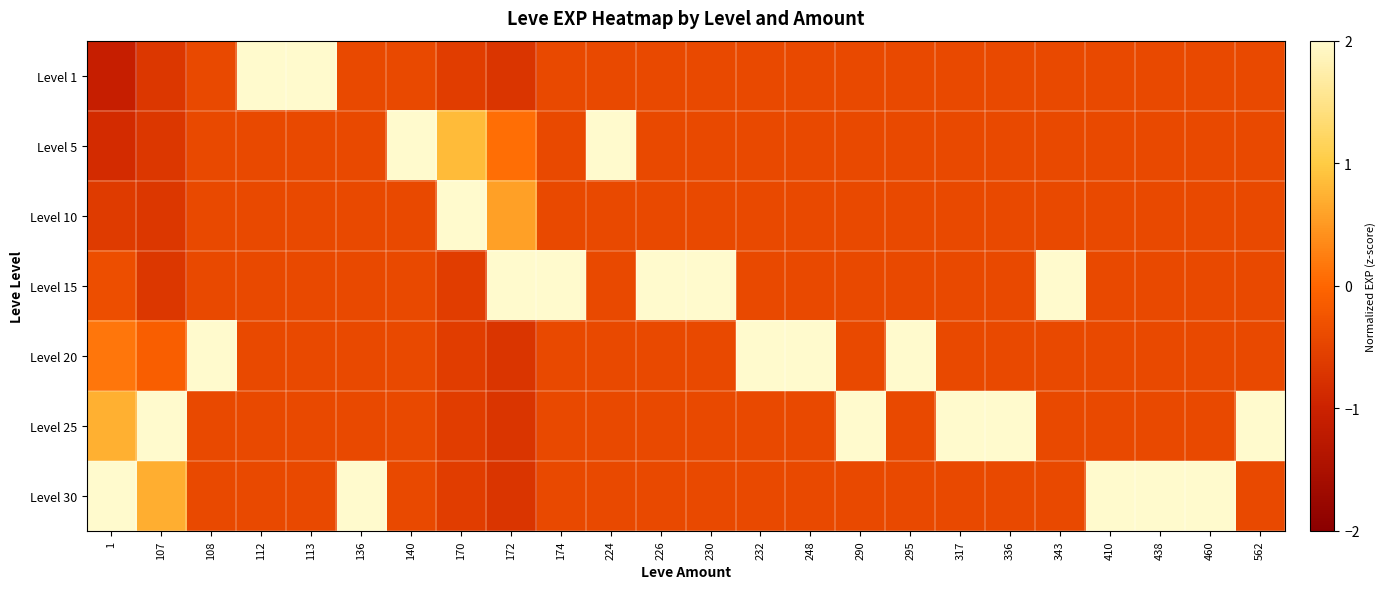

At which category is the sum across all series the highest?

107